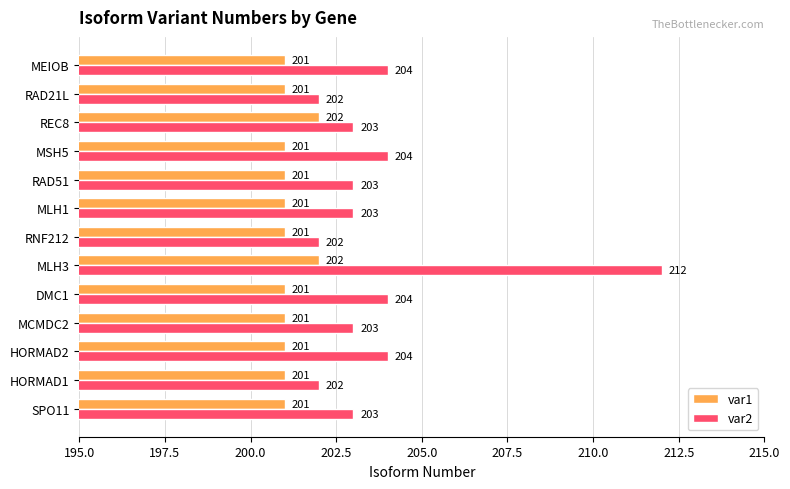

Which series changed the most between MLH1 and RAD21L?

var2